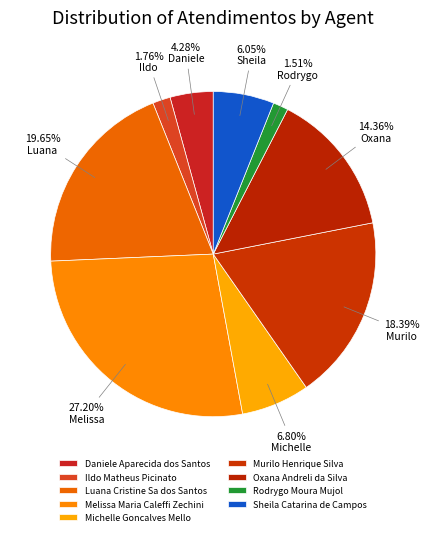

Does Oxana Andreli da Silva represent more than half of the total?

No